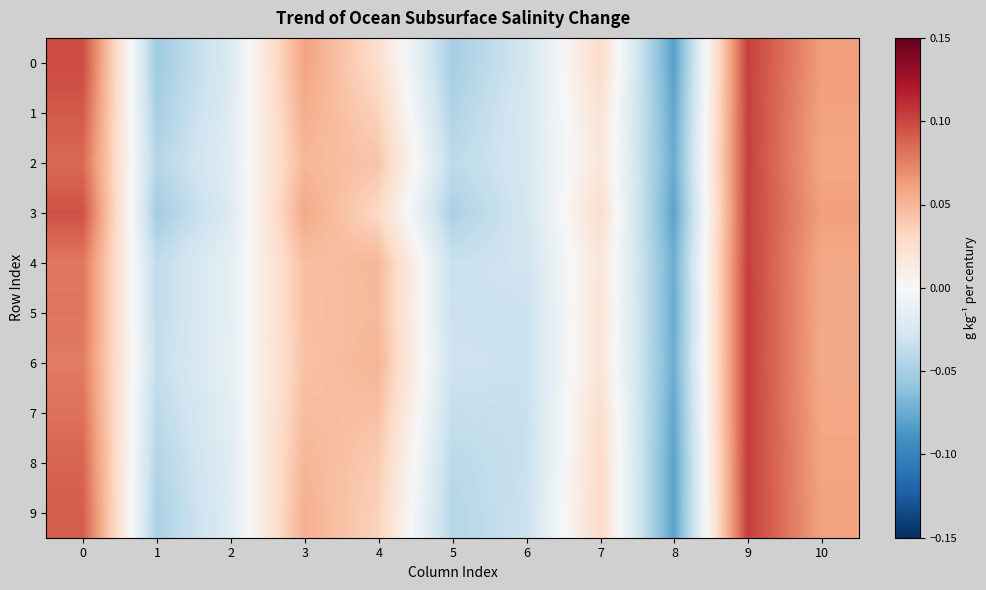

Which has a higher value, 4 or 10?

10